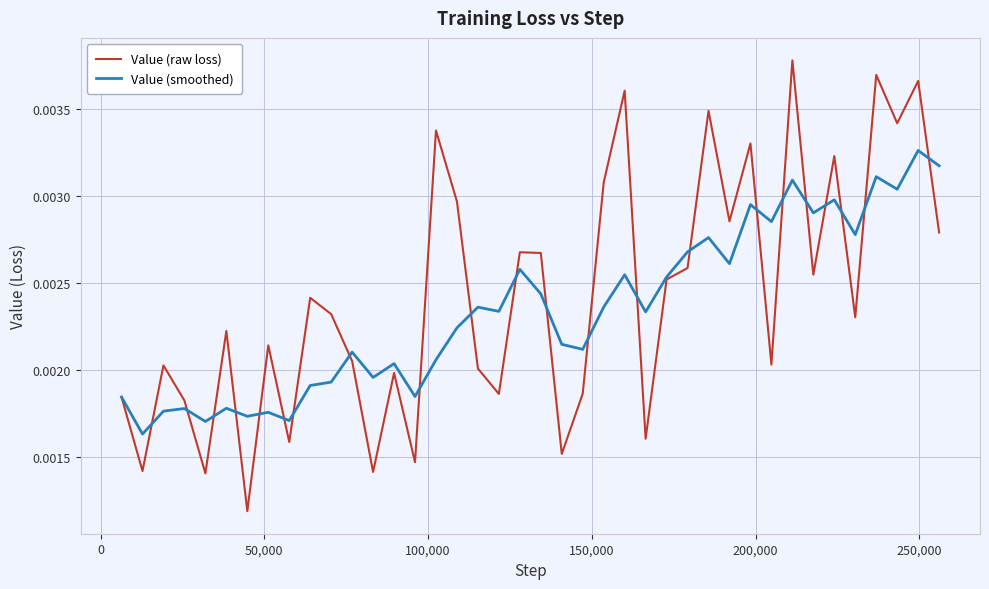

Rank the series by their maximum value, from lowest to highest.

Value (smoothed), Value (raw loss)